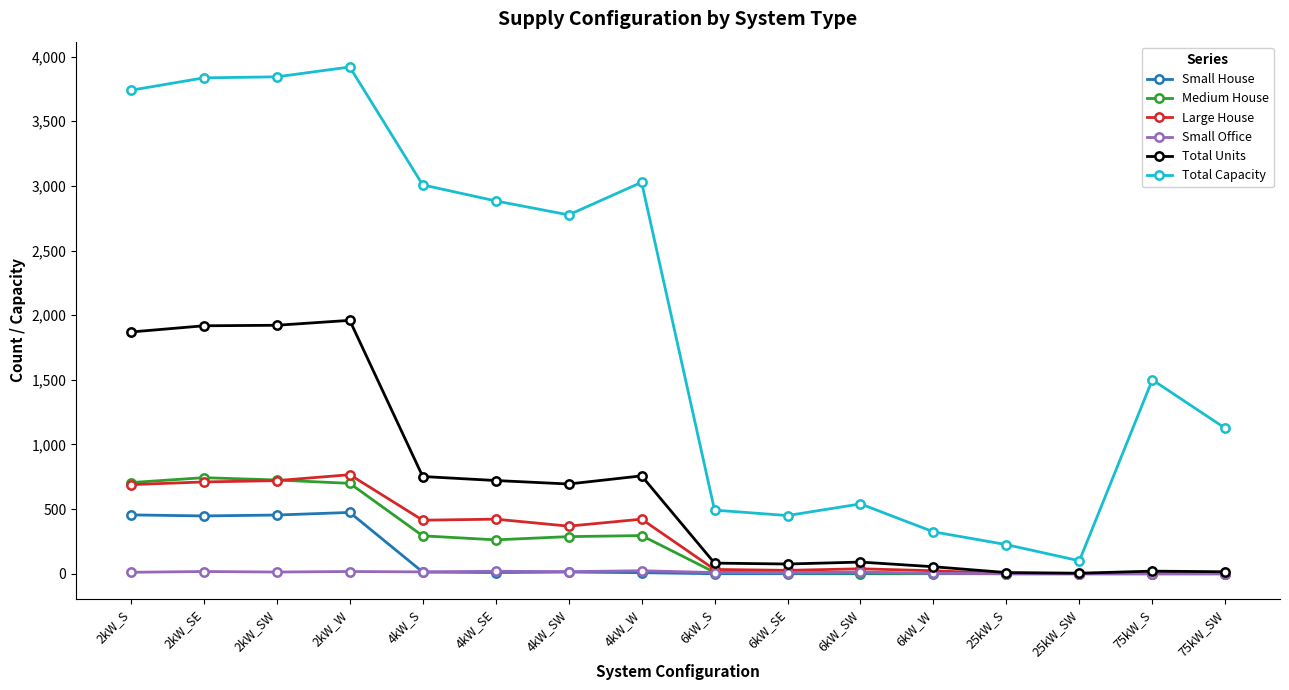

Which series changed the most between 2kW_SW and 75kW_S?

Total Capacity